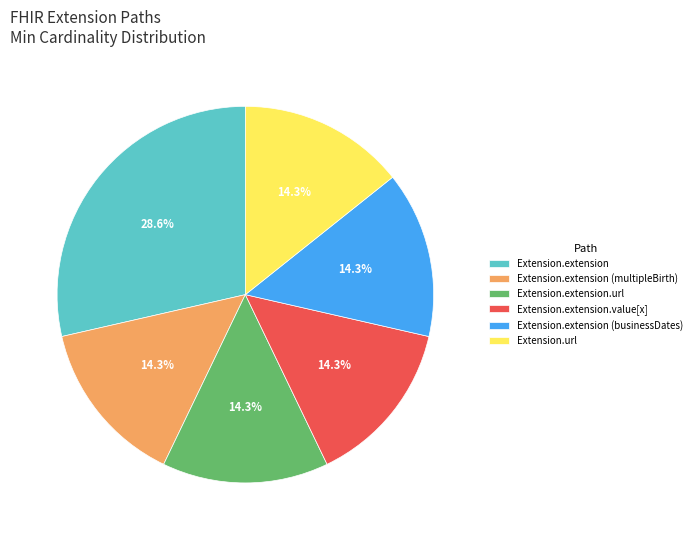

Is there a majority slice in this chart?

No